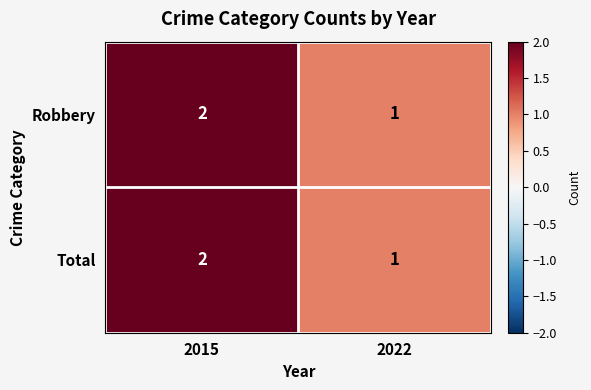

Which label corresponds to the largest value in the chart?

2015